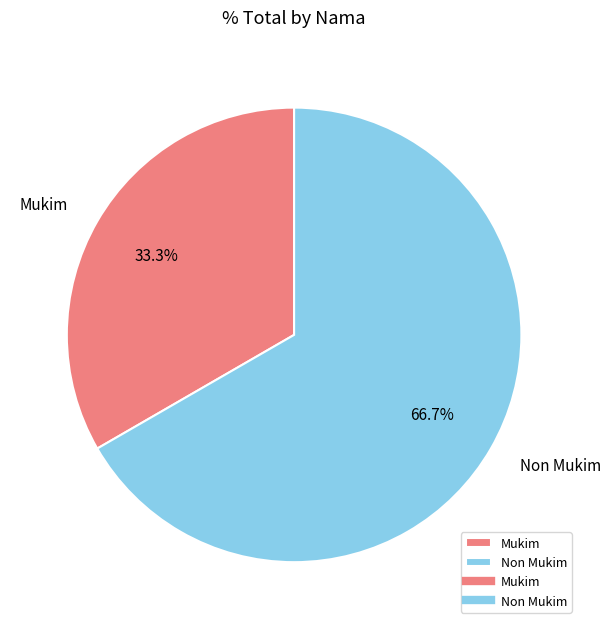

The Non Mukim slice represents 73% of the pie. True or false?

False